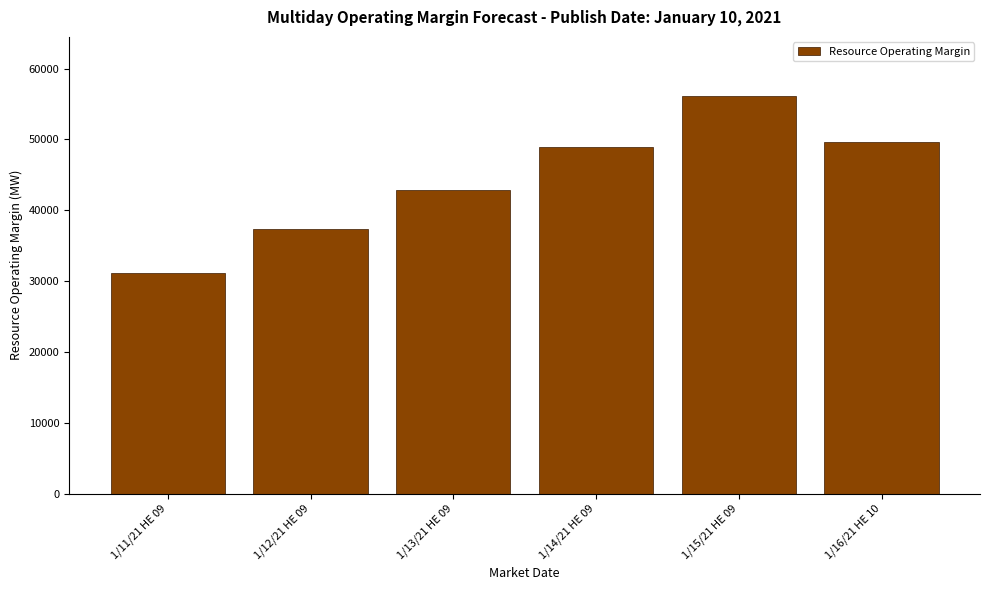

Reading left to right, list all the values displayed in this chart.

31086.3	37366.1	42801.4	48906.8	56062.0	49635.2